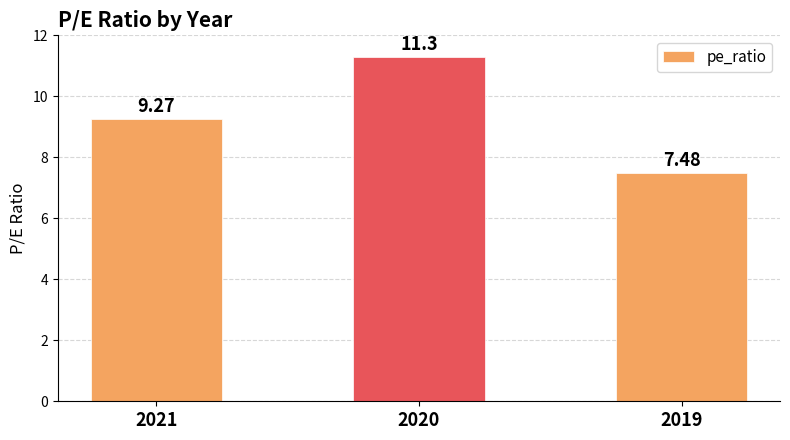

Reading left to right, what are all the values shown in this chart?

2021=9.3	2020=11.3	2019=7.5